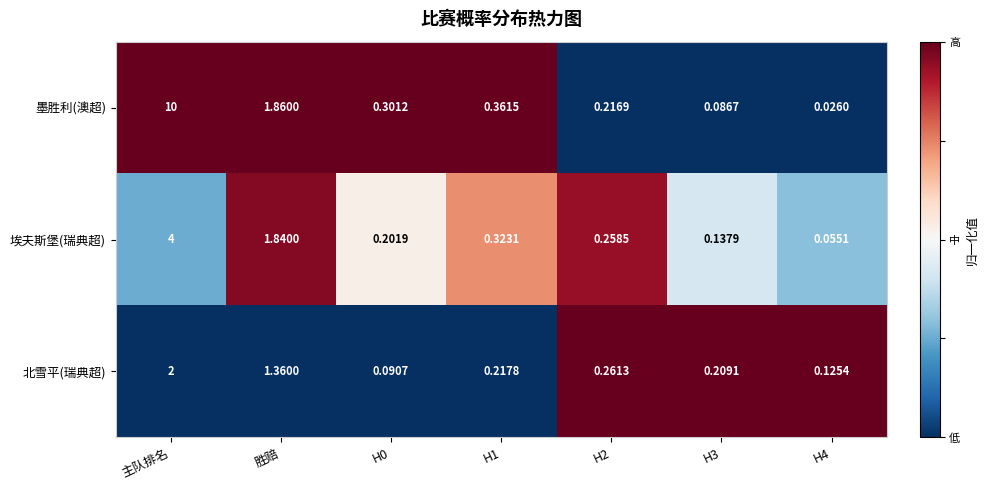

Where is 埃夫斯堡(瑞典超) nearest to the value 2?

胜赔